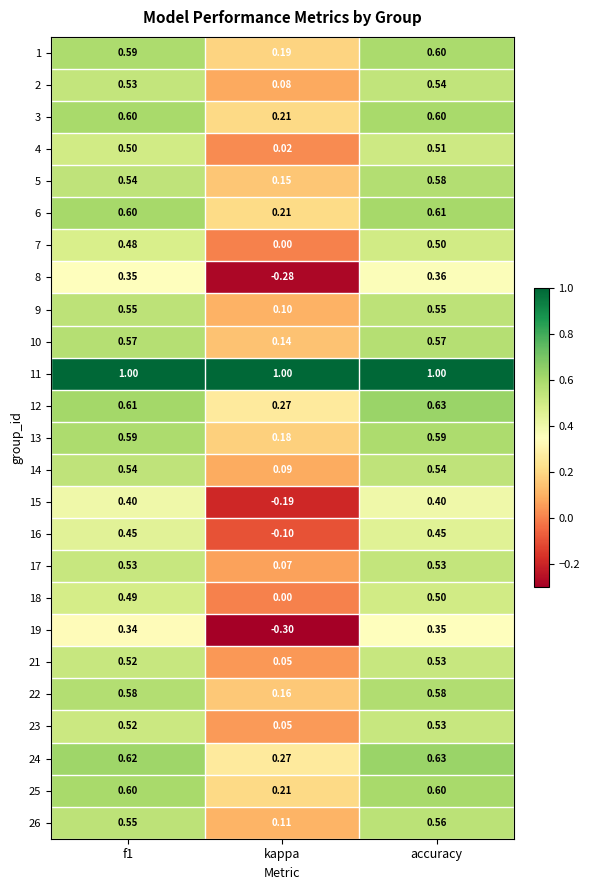

What is the total value across all series at accuracy?

13.8